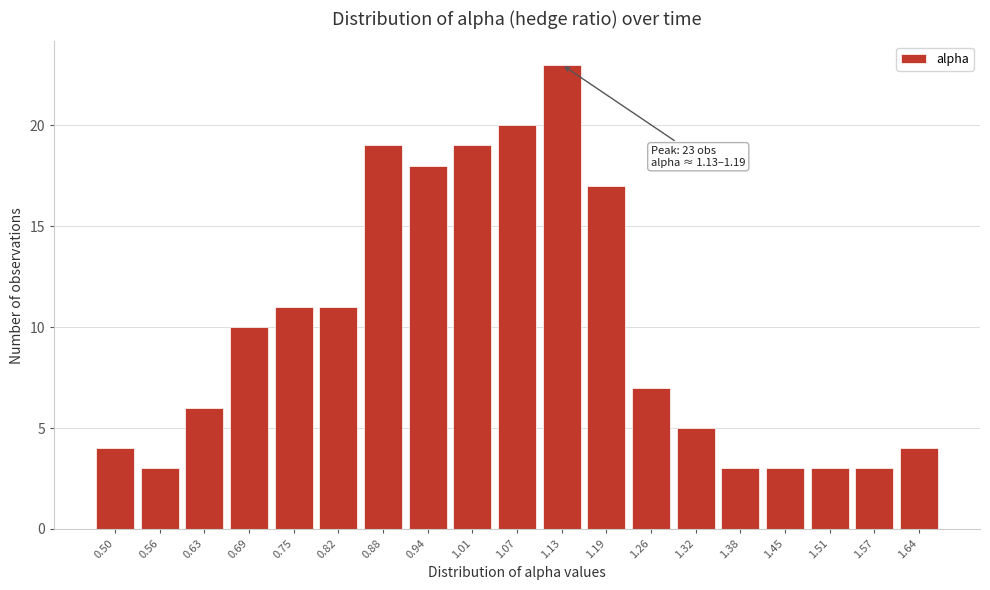

Reading right to left, transcribe all the data shown in this chart.

4	3	3	3	3	5	7	17	23	20	19	18	19	11	11	10	6	3	4